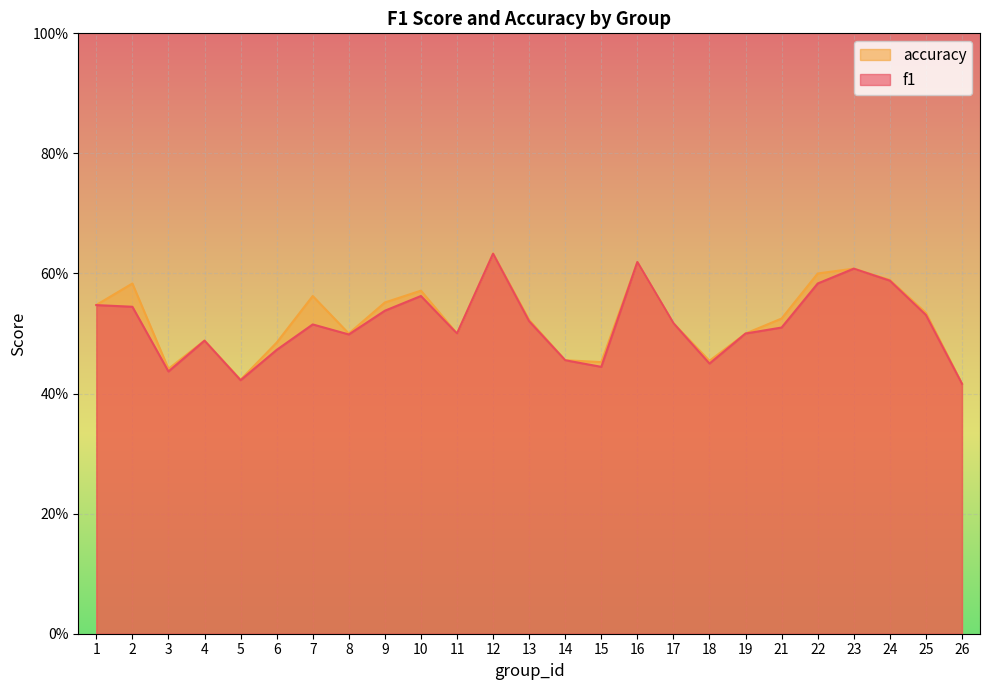

Is the value of f1 at 15 greater than the value of accuracy at 1?

No